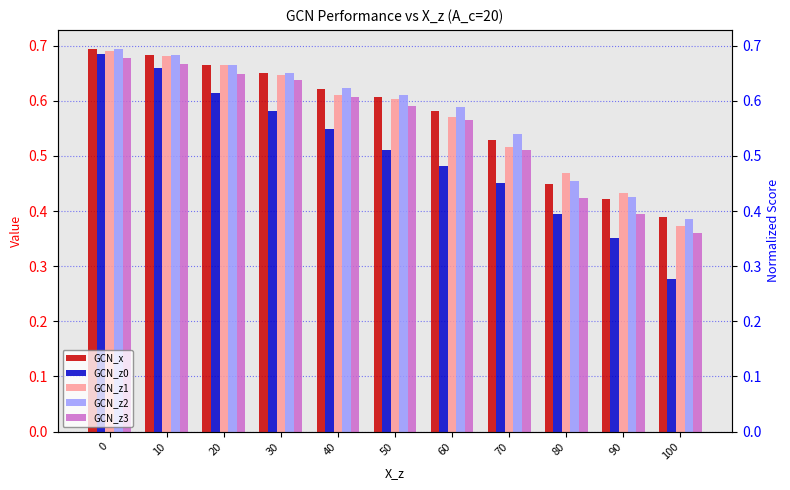

What is the difference between the second highest and second lowest values in the GCN_z1 series?

0.2